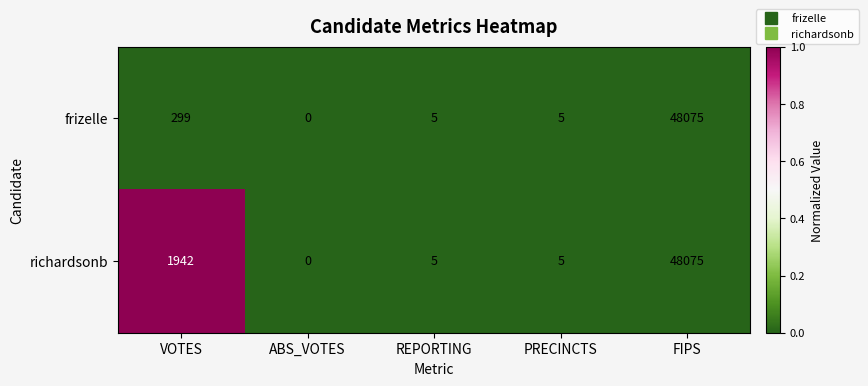

Which series has the largest total across all categories?

richardsonb